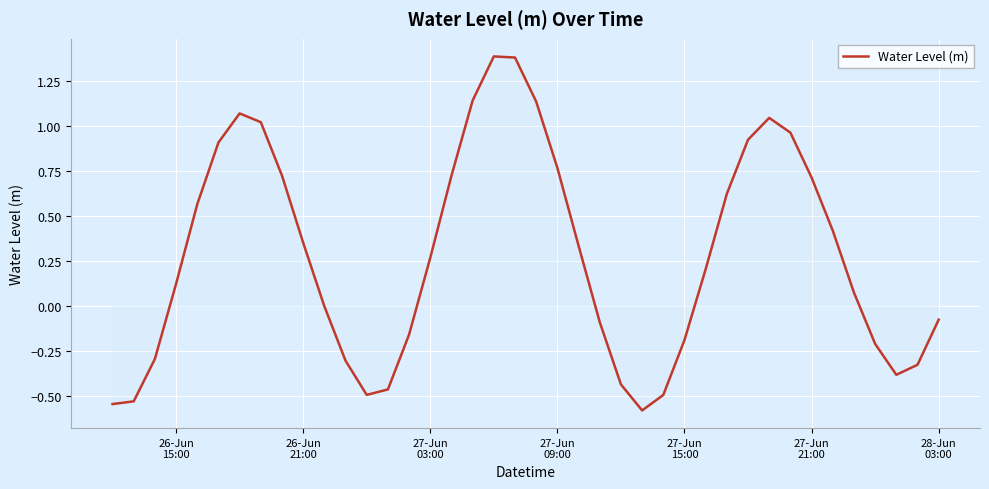

What is the minimum value shown in the chart?

-0.6